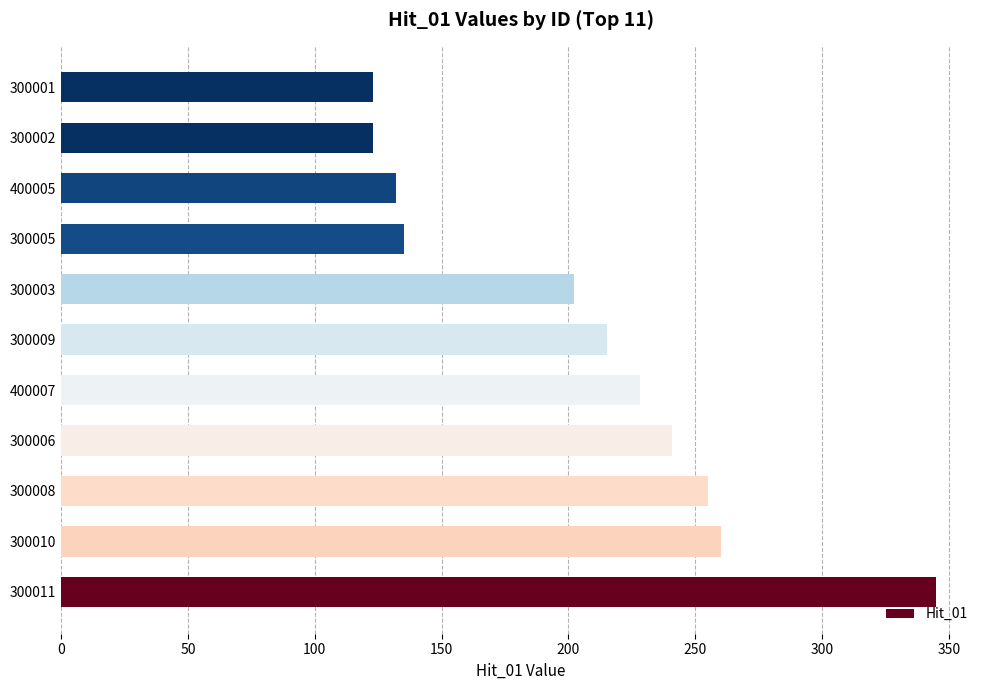

What is the average value?

205